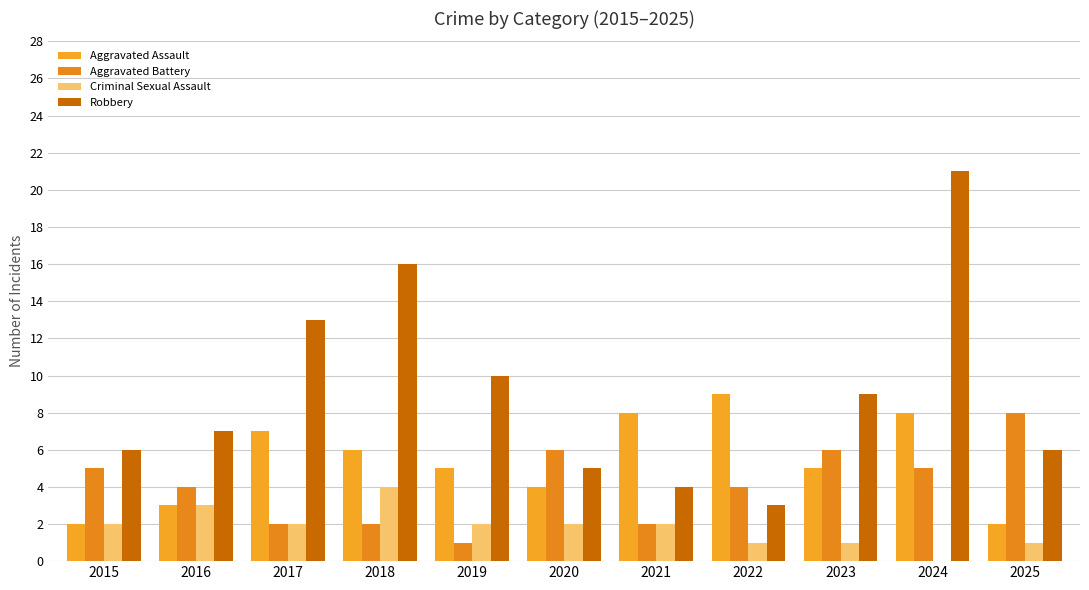

What is the spread (max minus min) of values at 2020?

4